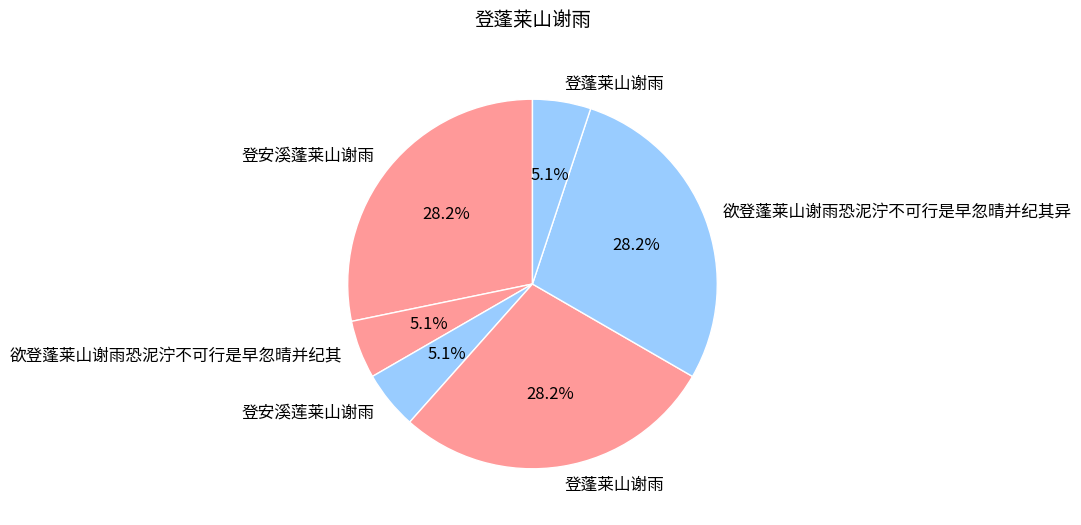

How many slices are in this pie chart?

6